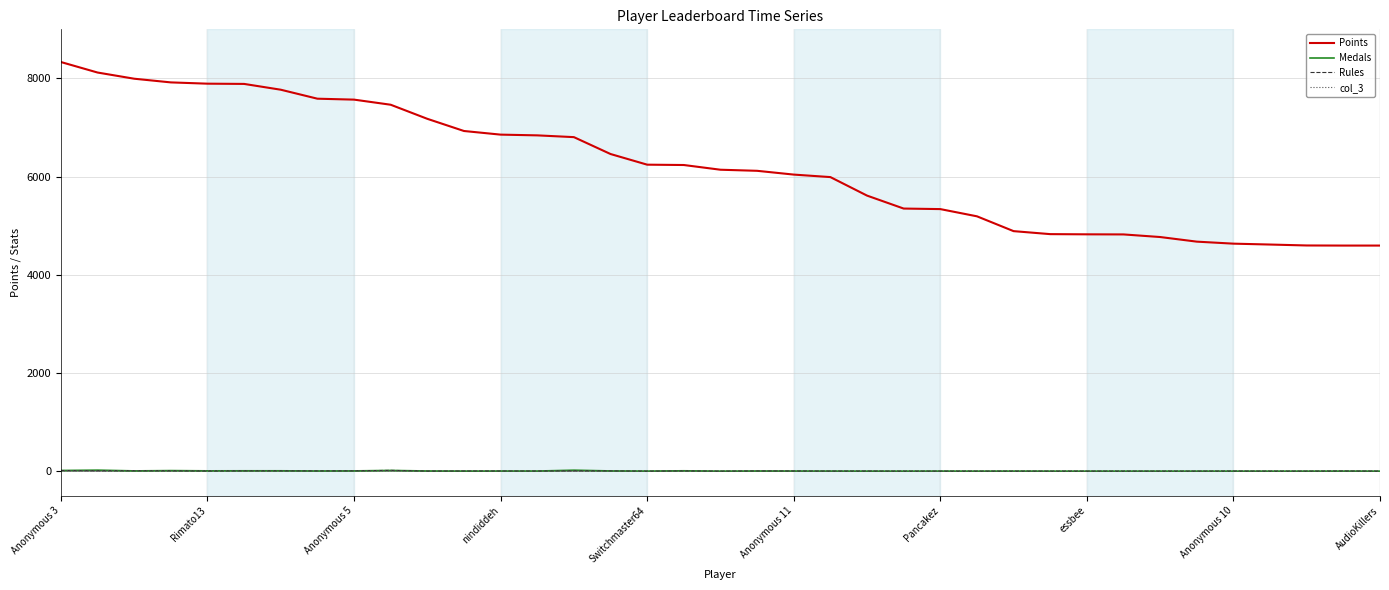

Which series has the widest spread of values?

Points